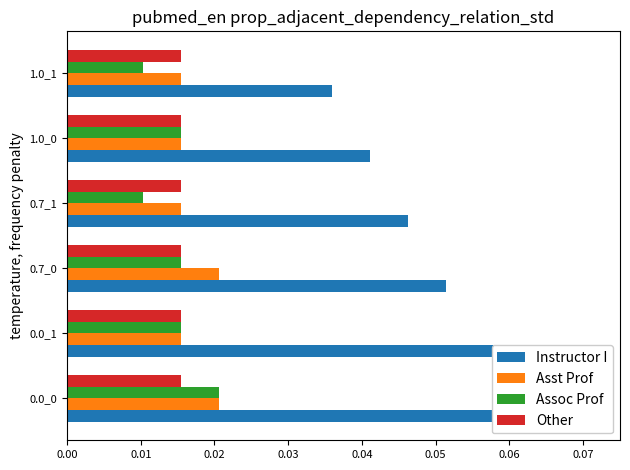

What is the sum of all Instructor I values?

0.3